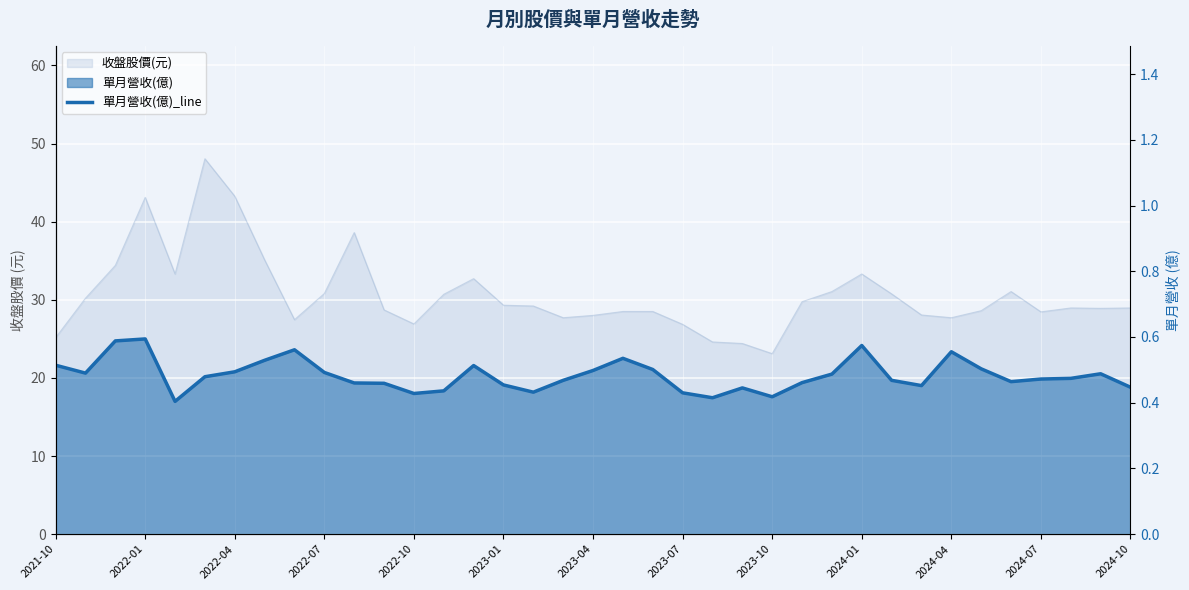

What is the greatest value displayed?

0.6